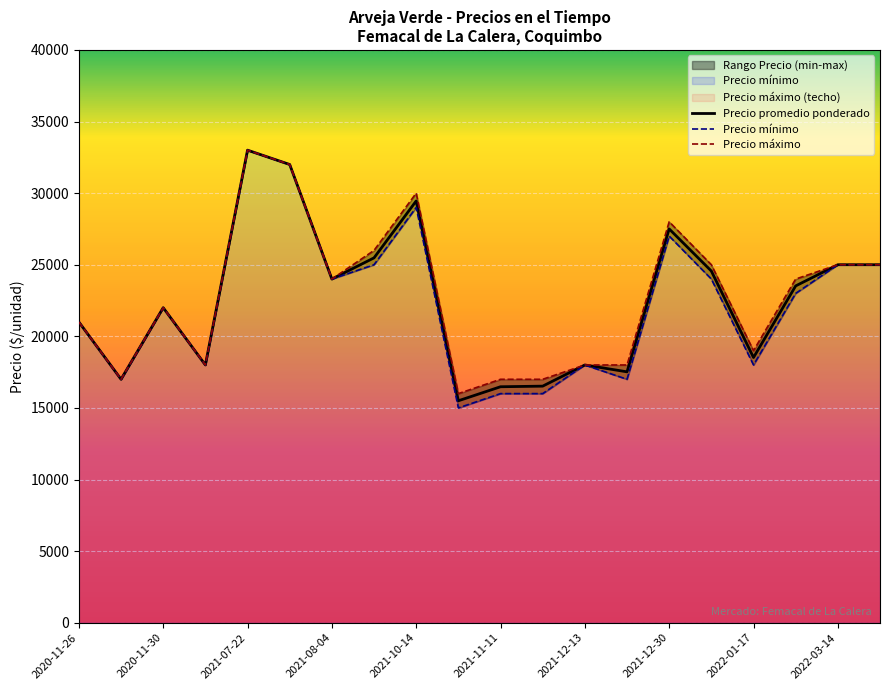

List the series in order of their overall mean, highest first.

Precio maximo, Precio promedio ponderado, Precio minimo